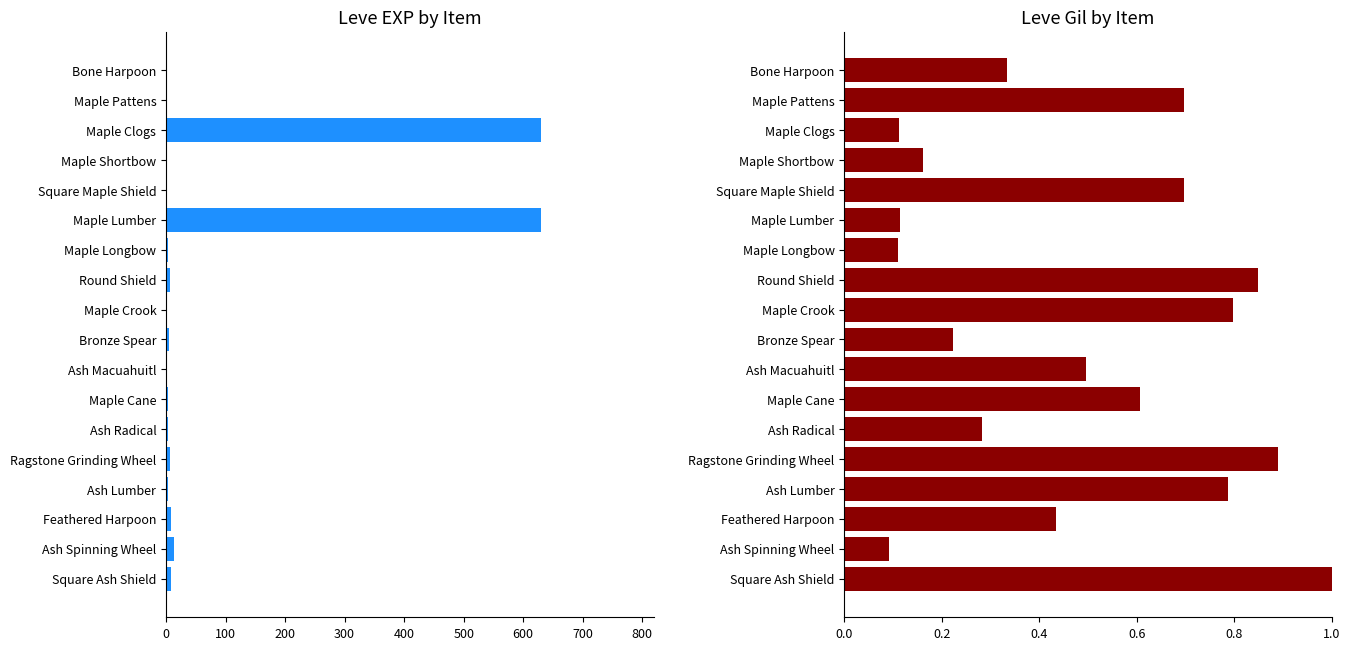

What is the total value across all series at Square Ash Shield?

10.0